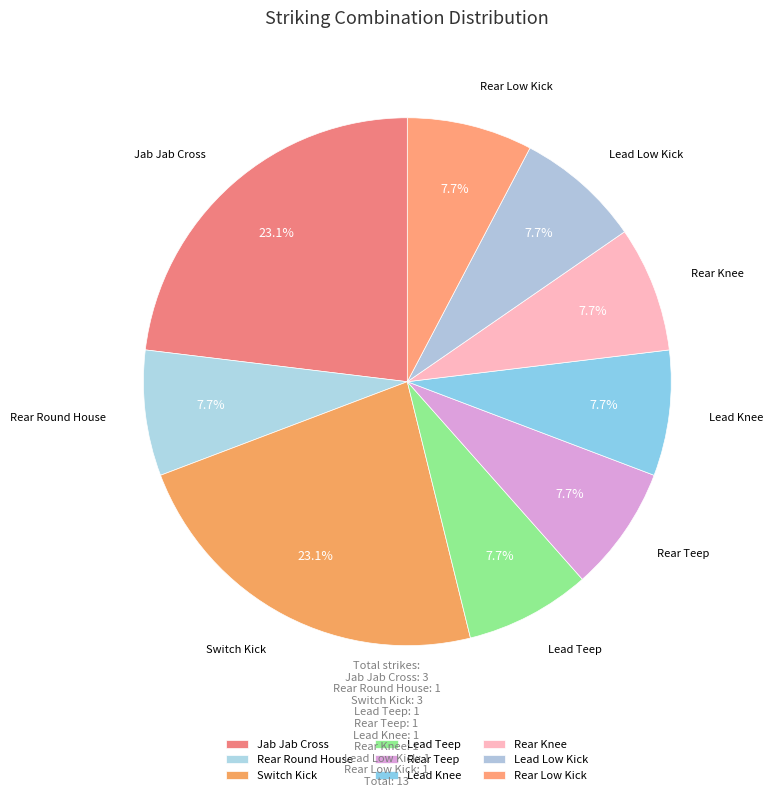

Is it true that Rear Knee is 8% of the pie?

True